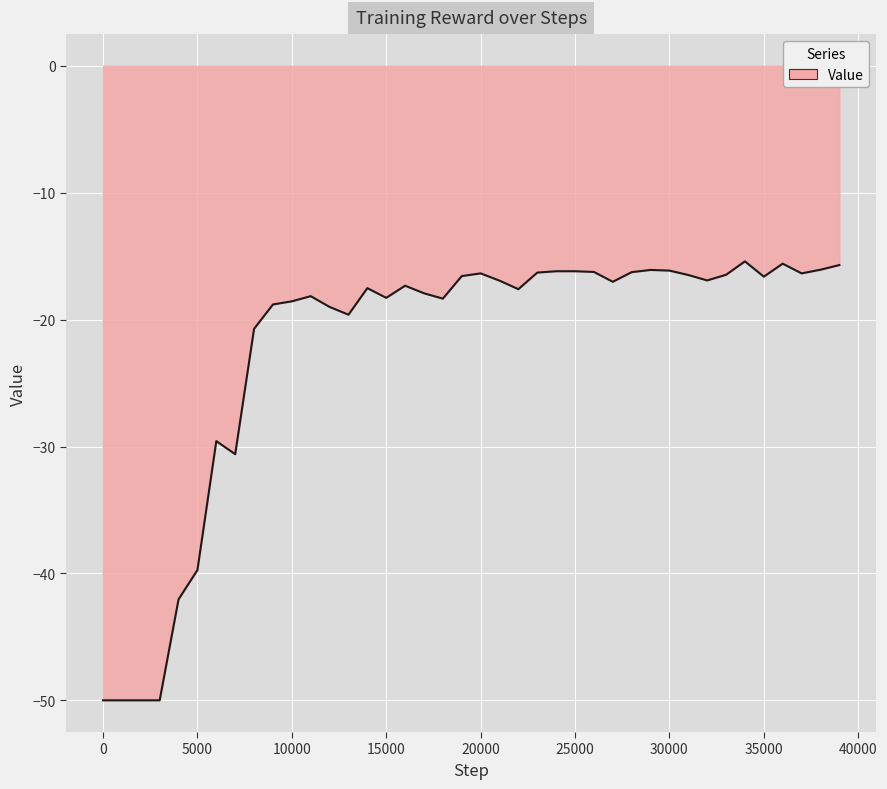

What is the maximum value shown in the chart?

-15.4